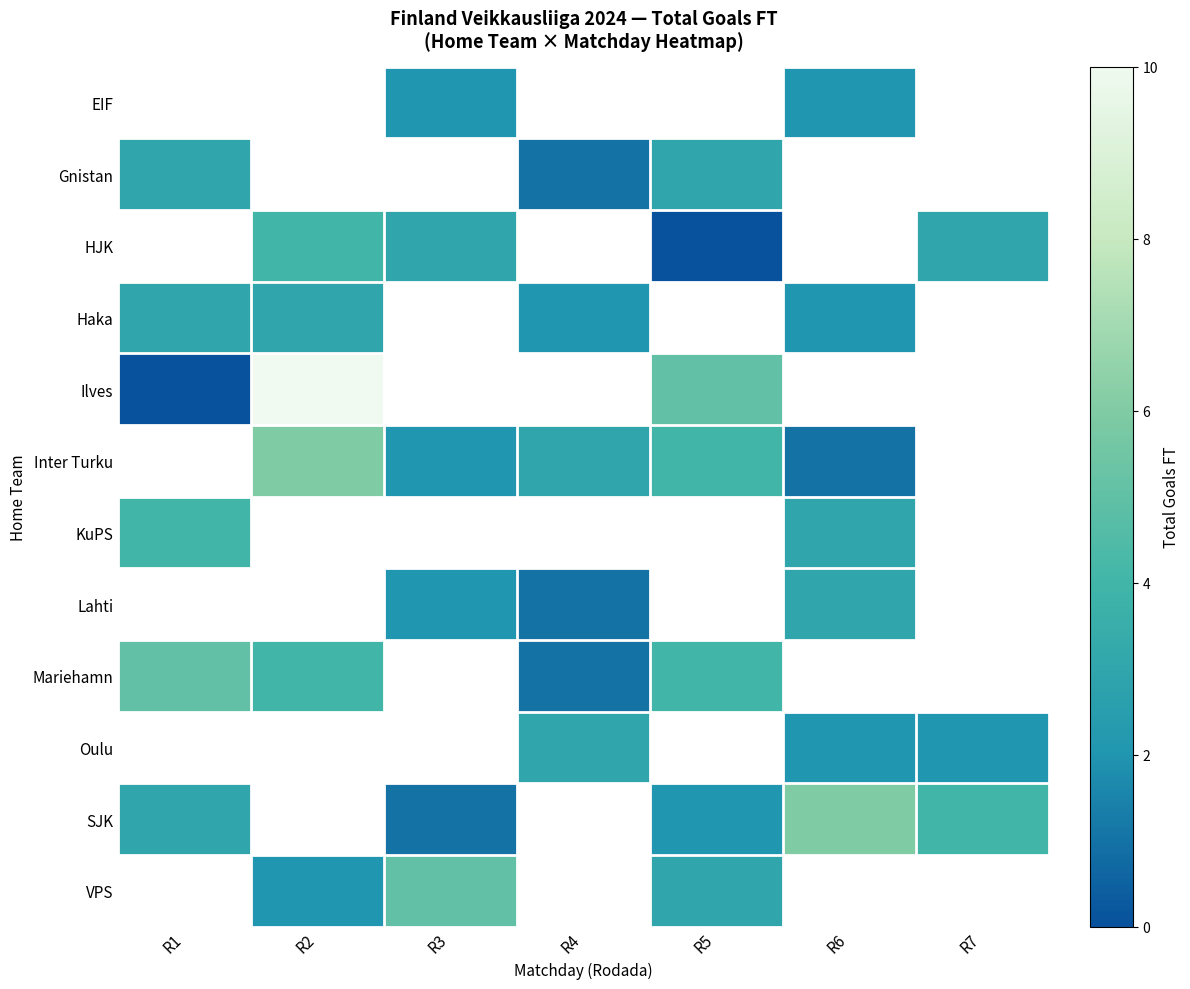

Between R1 and R5, which is larger?

R5